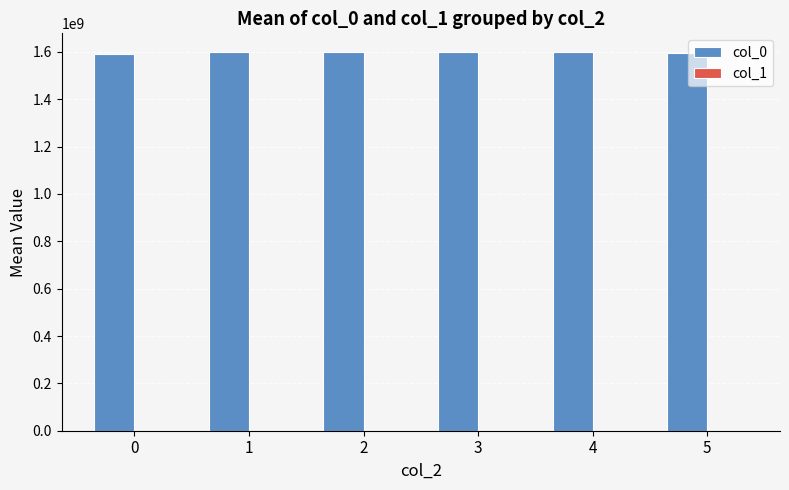

What is the difference between the col_1 values at 2 and 3?

1.2